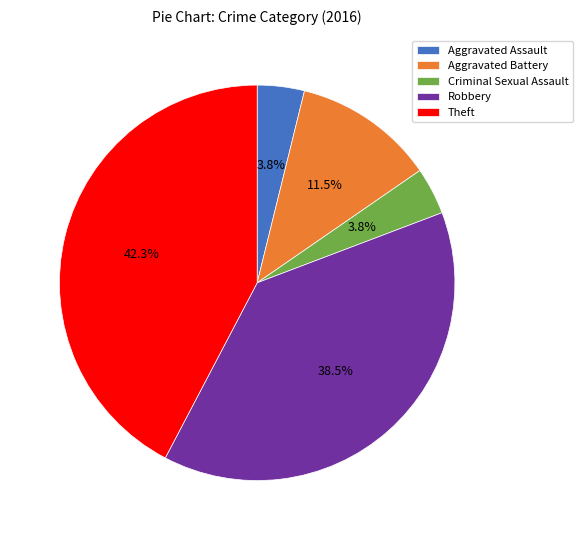

The Aggravated Assault slice represents 10% of the pie. True or false?

False